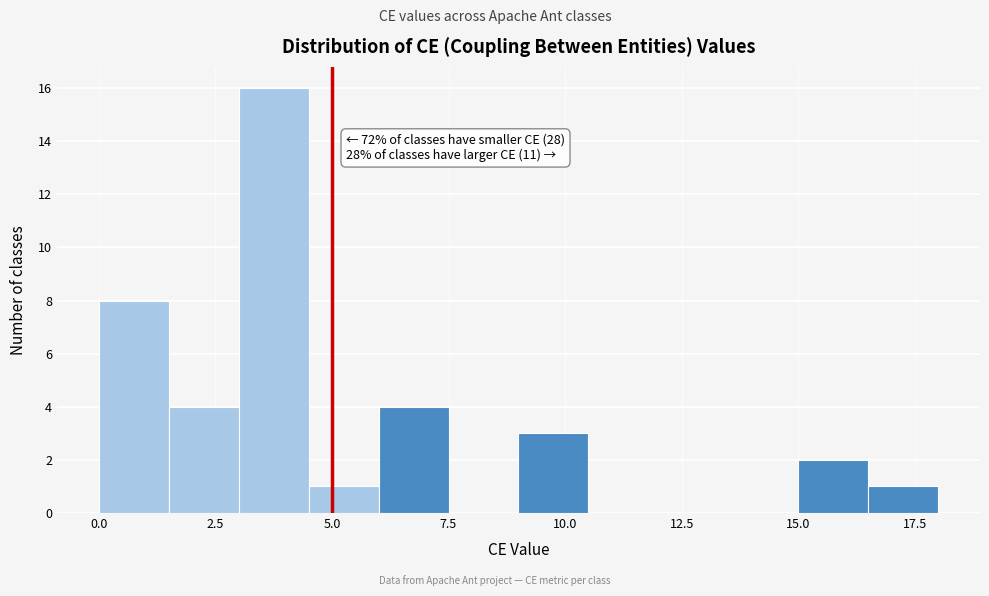

Around what value on the x-axis is the tallest bar? Give the approximate position of its centre, as read against the axis.

4.0